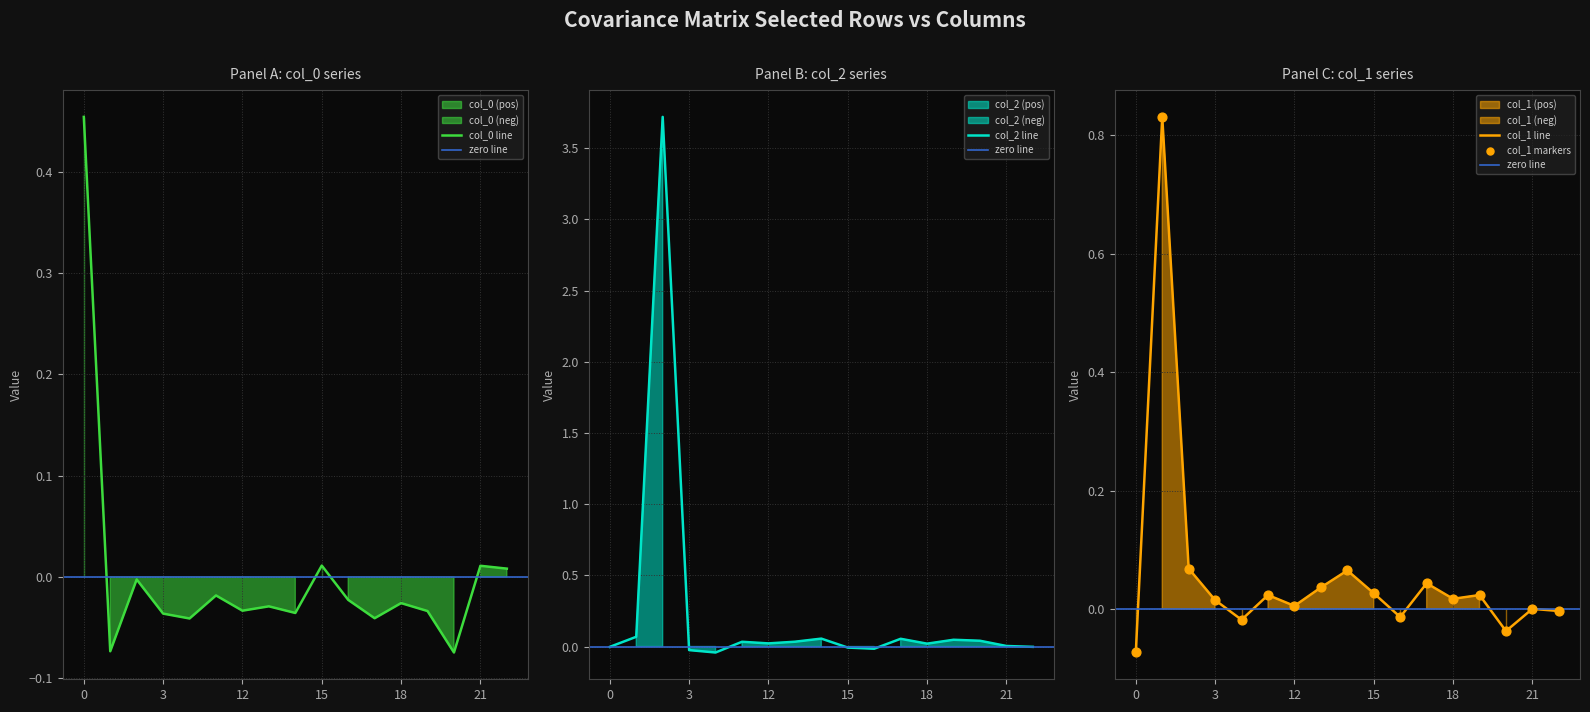

Is the value of col_0 at 21 greater than the value of col_1 at 15?

No